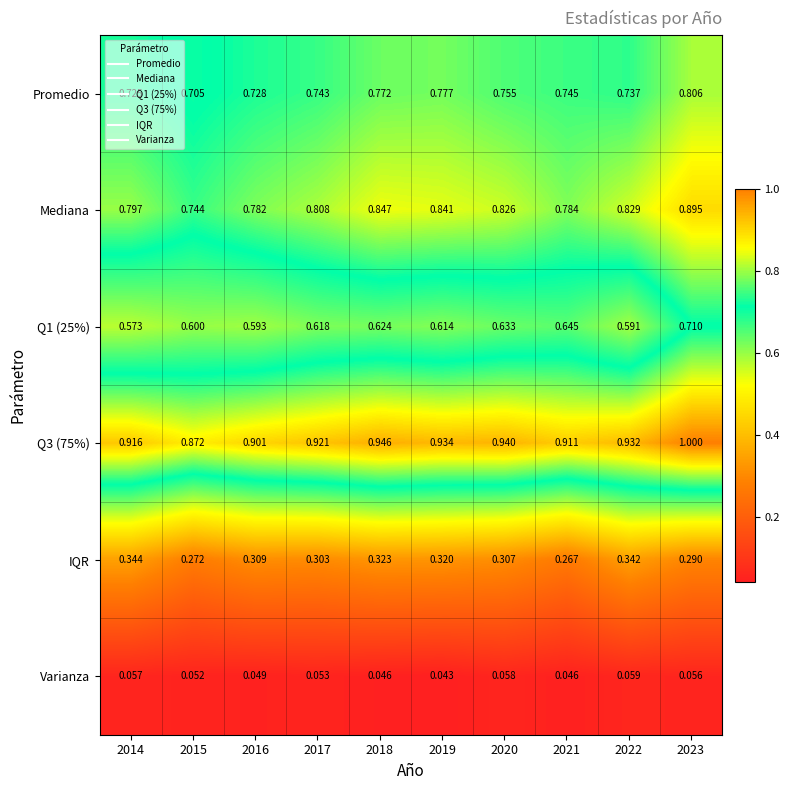

Is the value of Varianza at 2022 greater than the value of Q3 (75%) at 2017?

No